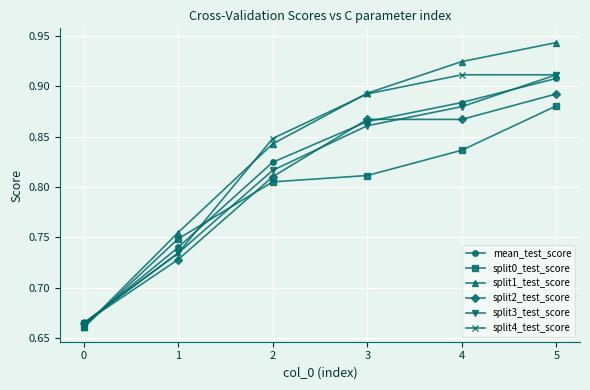

True or false: split3_test_score has more than 0 interior local peaks.

False